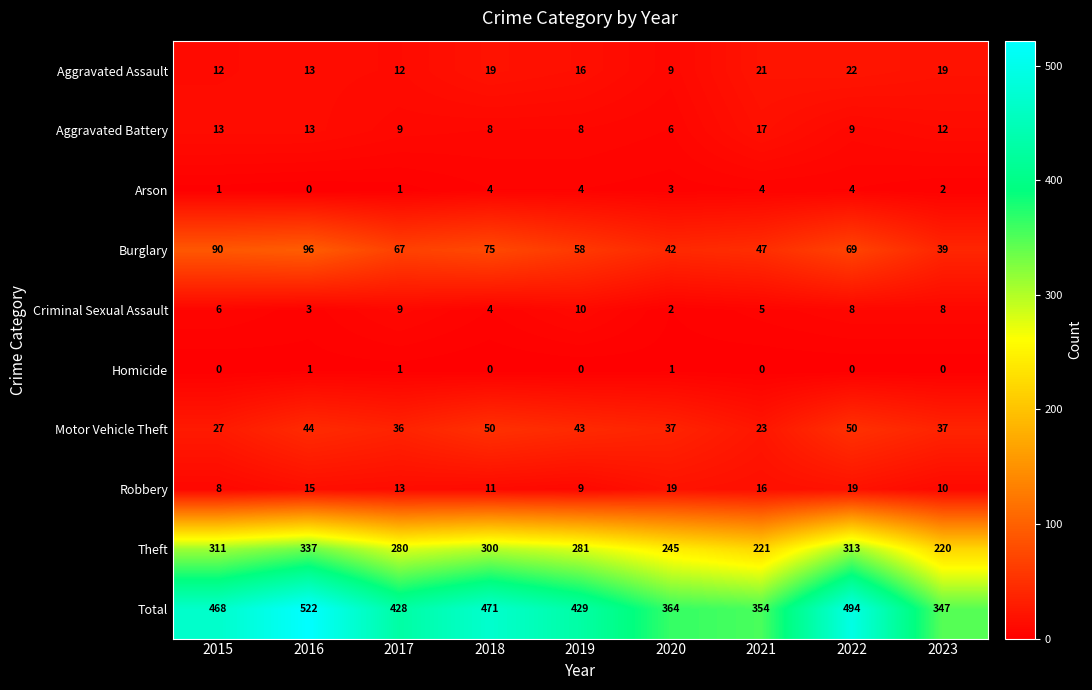

At which category is the sum across all series the highest?

2016